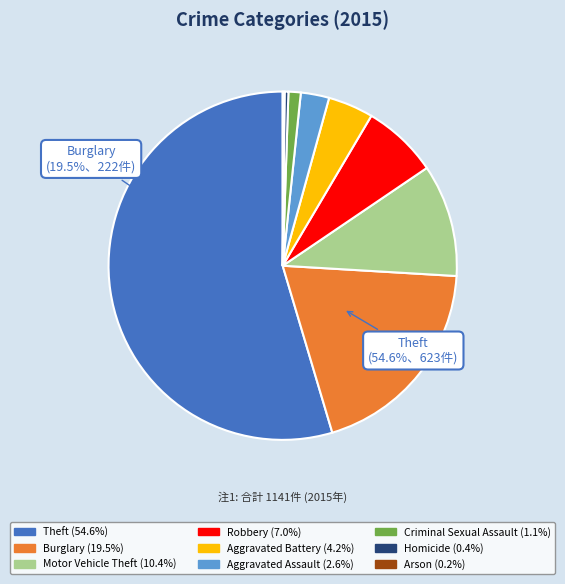

How many slices are in this pie chart?

9